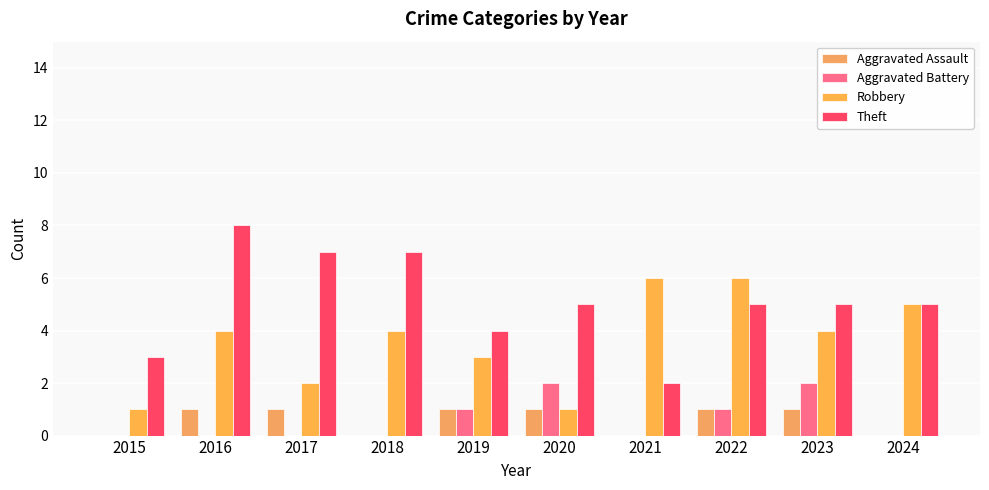

How many distinct data groups are displayed?

4